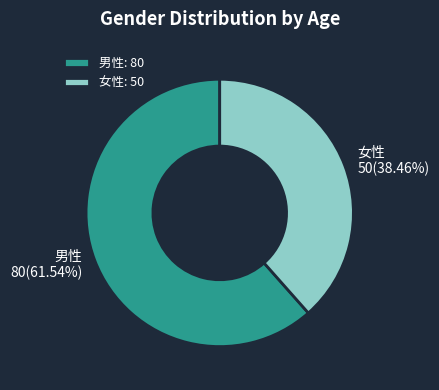

To the nearest percent, what is the difference between the largest and smallest slice percentages?

23%